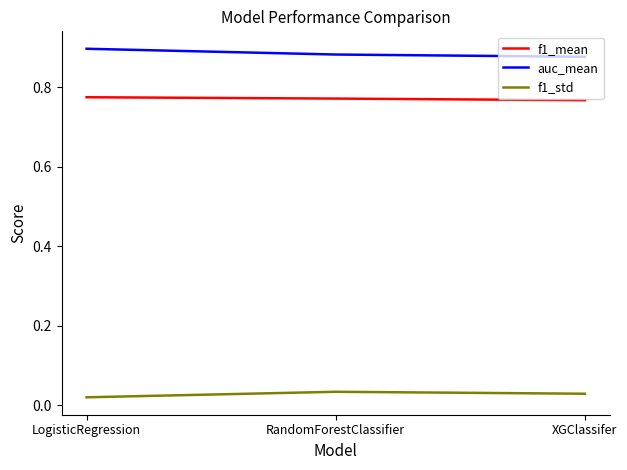

Is the value of auc_mean at RandomForestClassifier greater than the value of f1_mean at LogisticRegression?

Yes